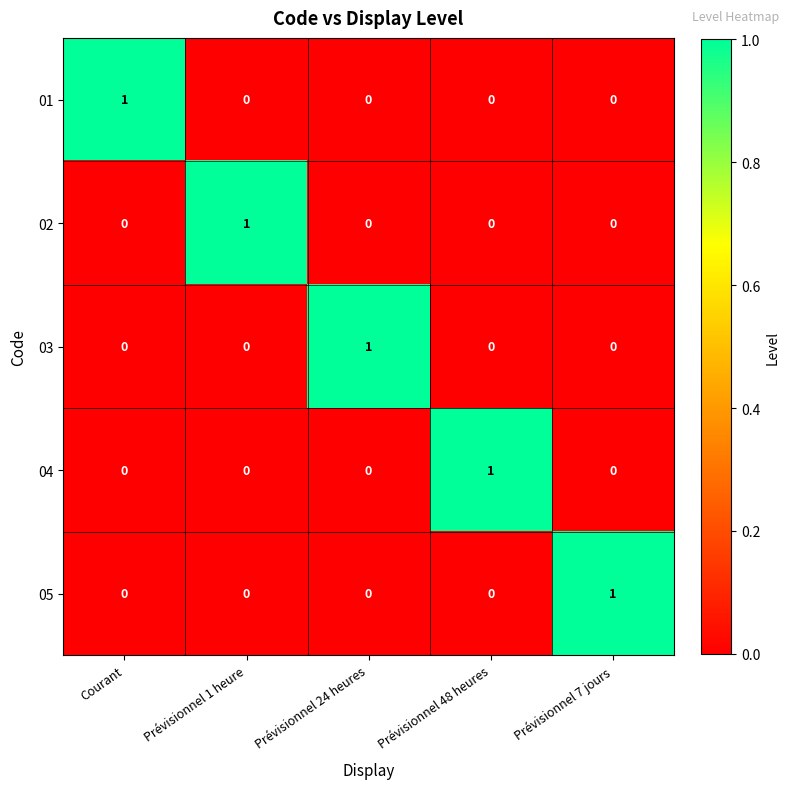

The value of 01 at Prévisionnel 48 heures is -1. True or false?

False